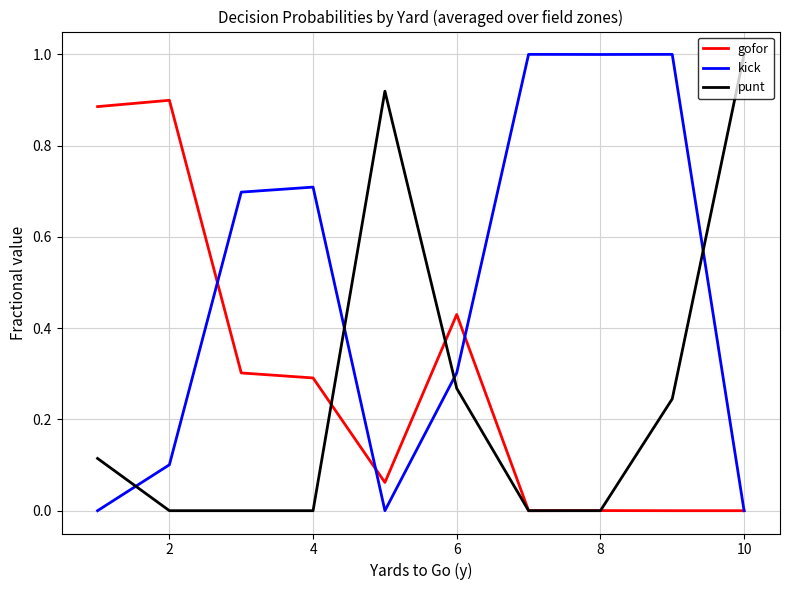

Which series has the largest total across all categories?

kick